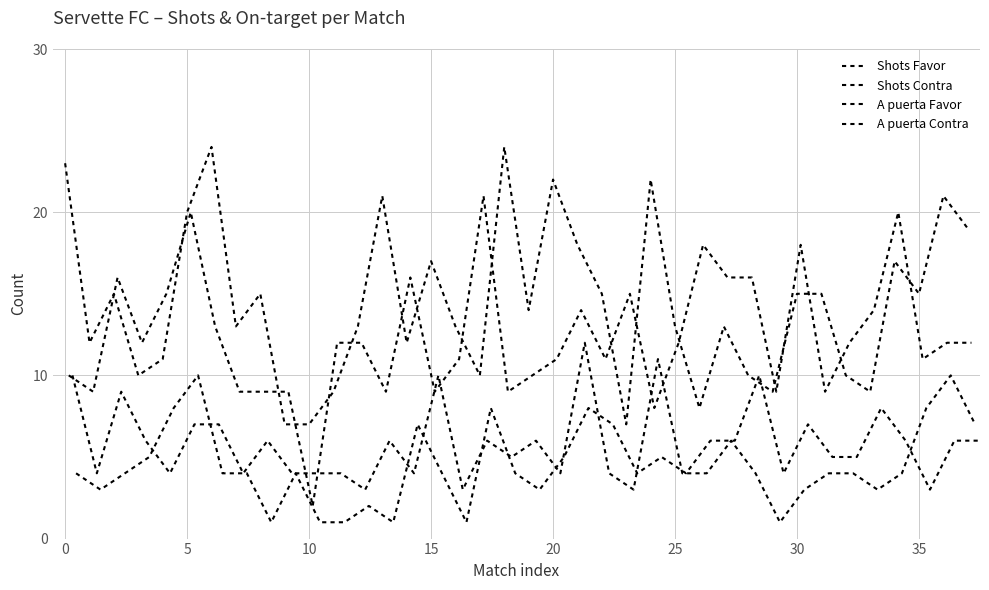

Is the value of A puerta Favor at 14 greater than the value of Shots Contra at 31?

No